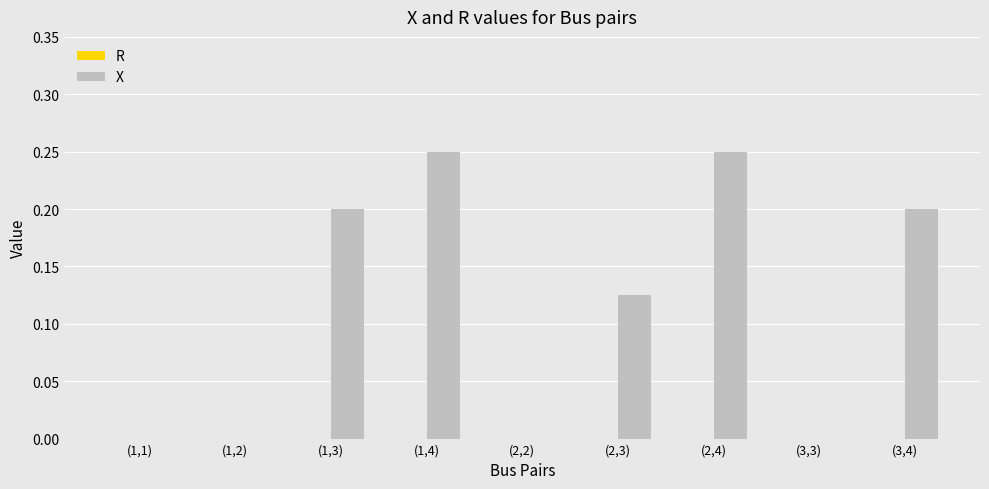

Is it true that the value at (2,2) is -0.1?

False